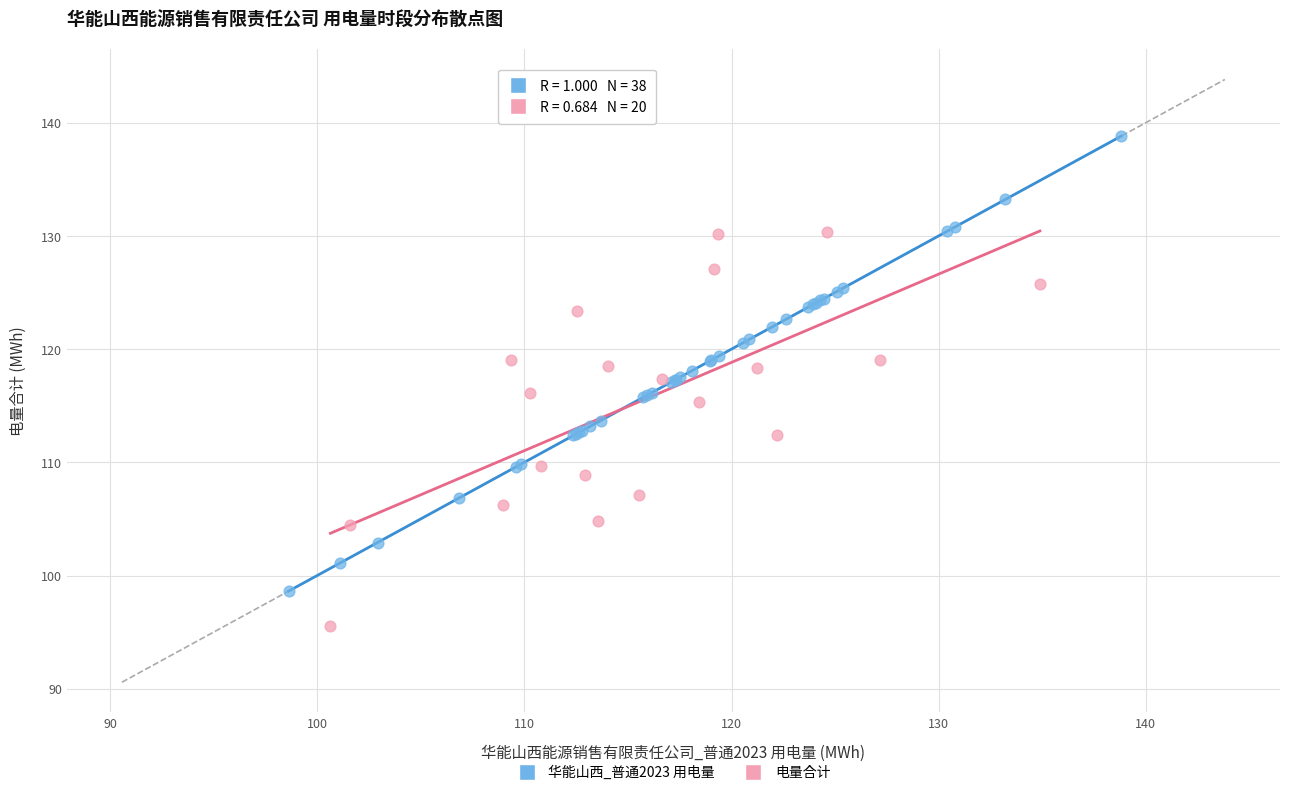

Which series contains the lowest Y value?

电量合计